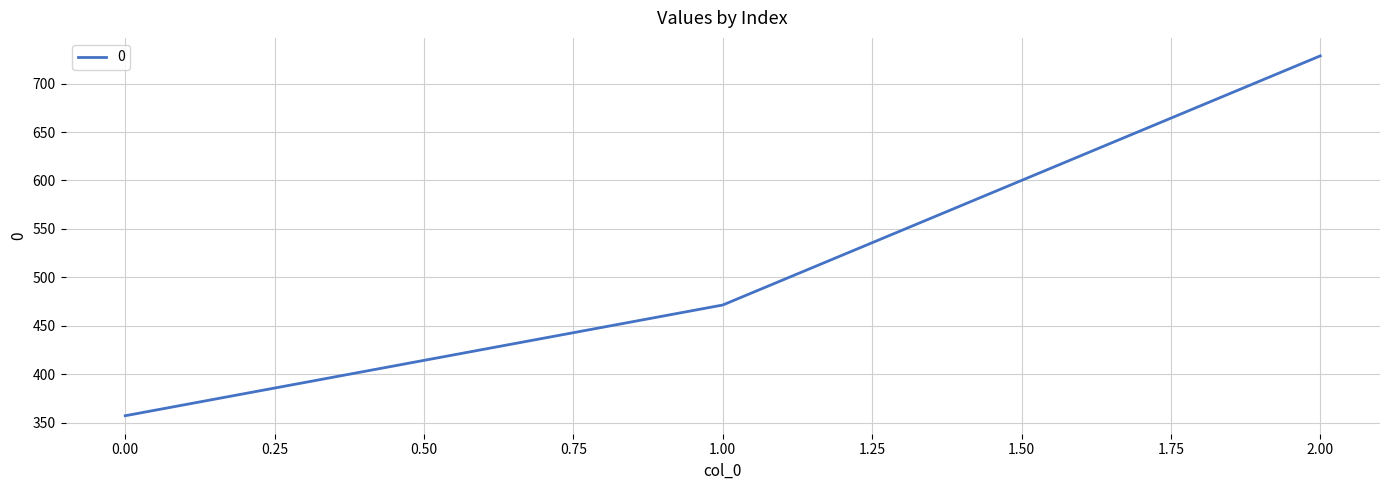

What is the change in value from 0.00 to 1.00?

+114.3